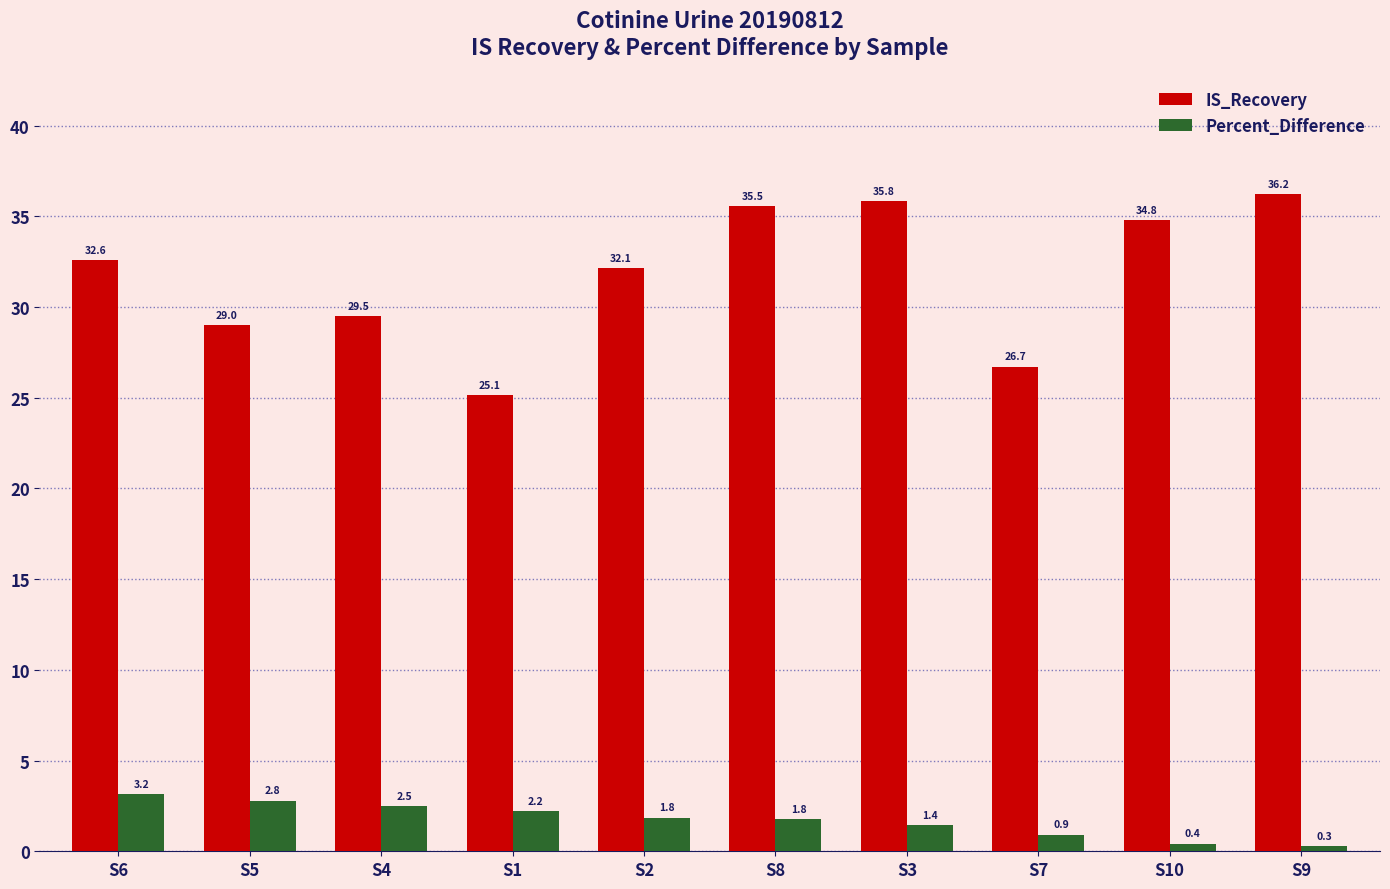

How many categories are shown in the chart?

10